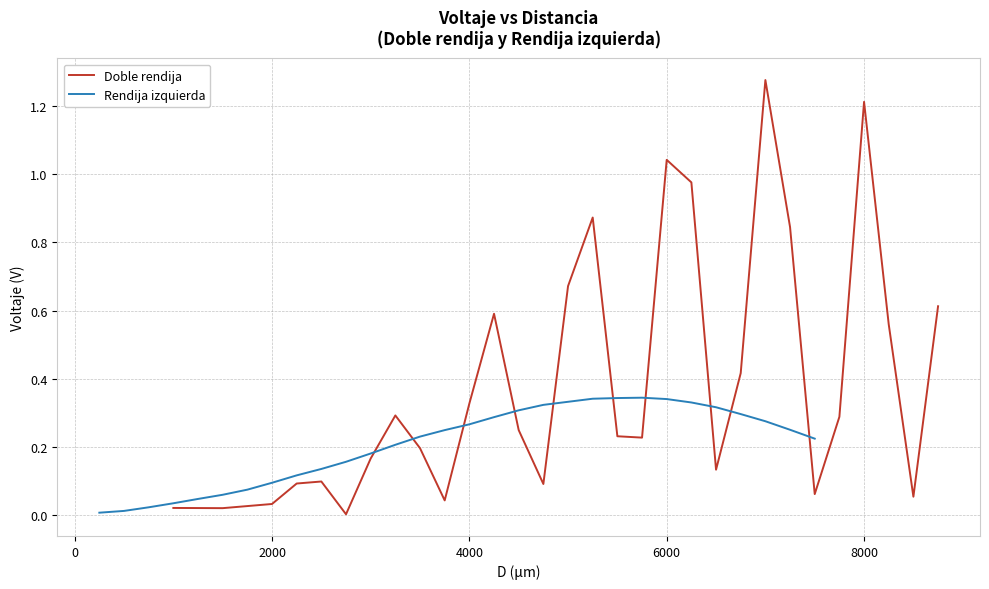

Reading left to right, list all the values displayed in this chart.

Doble rendija: 0.0	0.0	0.0	0.1	0.1	0.0	0.2	0.3	0.2	0.0	0.3	0.6	0.2	0.1	0.7	0.9	0.2	0.2	1.0	1.0	0.1	0.4	1.3	0.8	0.1	0.3	1.2	0.6	0.1	0.6
Rendija izquierda: 0.0	0.0	0.0	0.0	0.0	0.1	0.1	0.1	0.1	0.1	0.2	0.2	0.2	0.2	0.2	0.3	0.3	0.3	0.3	0.3	0.3	0.3	0.3	0.3	0.3	0.3	0.3	0.3	0.3	0.2